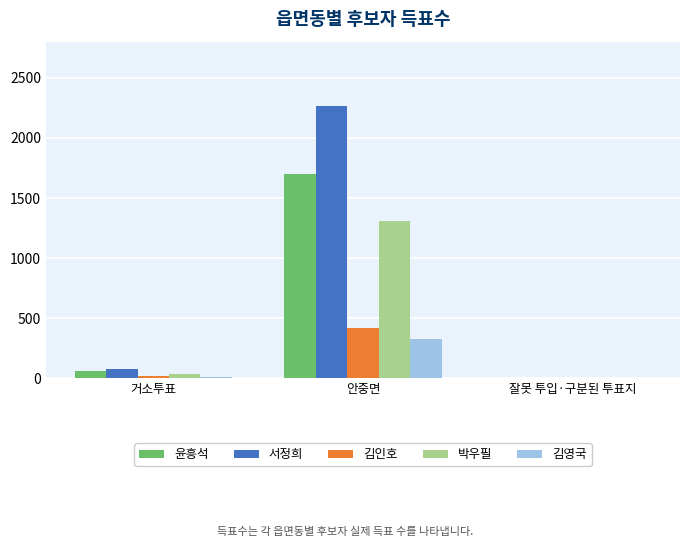

Are the bars horizontal?

No